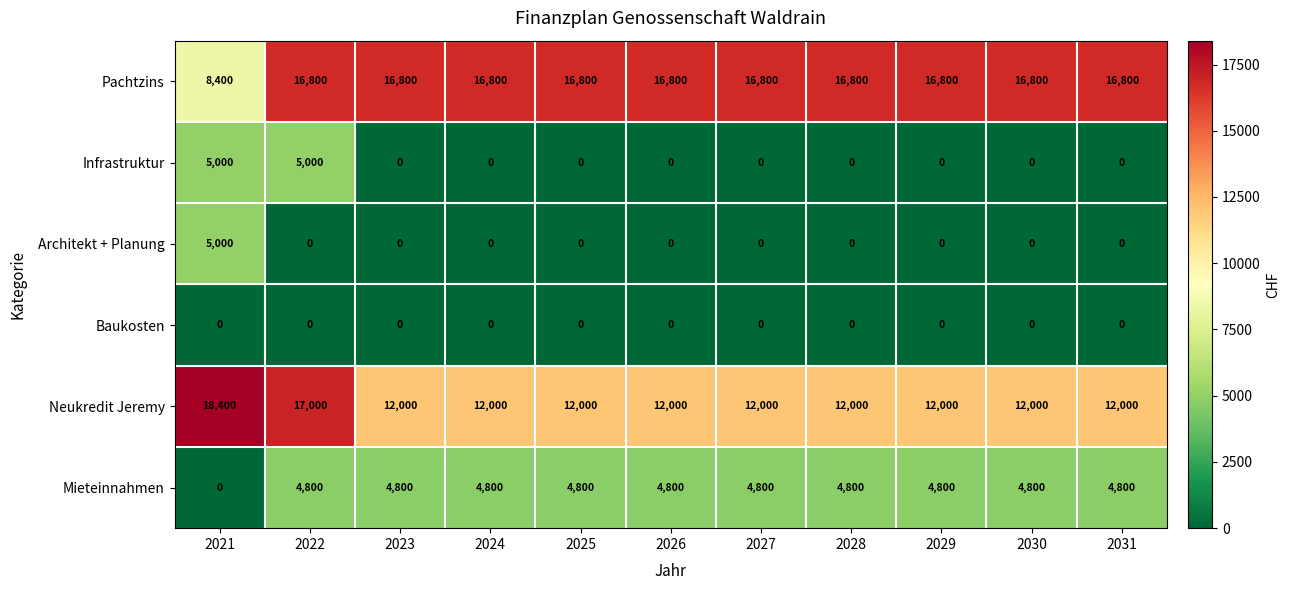

What is the total value across all series at 2028?

33600